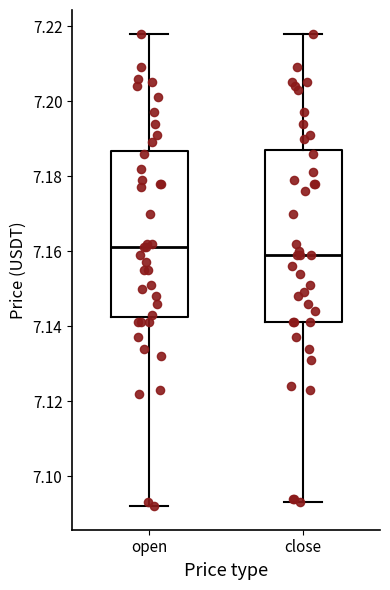

Reading left to right, transcribe this box plot: for each box, give where its median line is, the range the box spans, and where its two whiskers end, as read against the y-axis. The values are not printed on the chart, so give them approximately, as read against the axis.

open: median 7.162, box 7.142 to 7.186, whiskers 7.092 to 7.218
close: median 7.160, box 7.142 to 7.188, whiskers 7.094 to 7.218